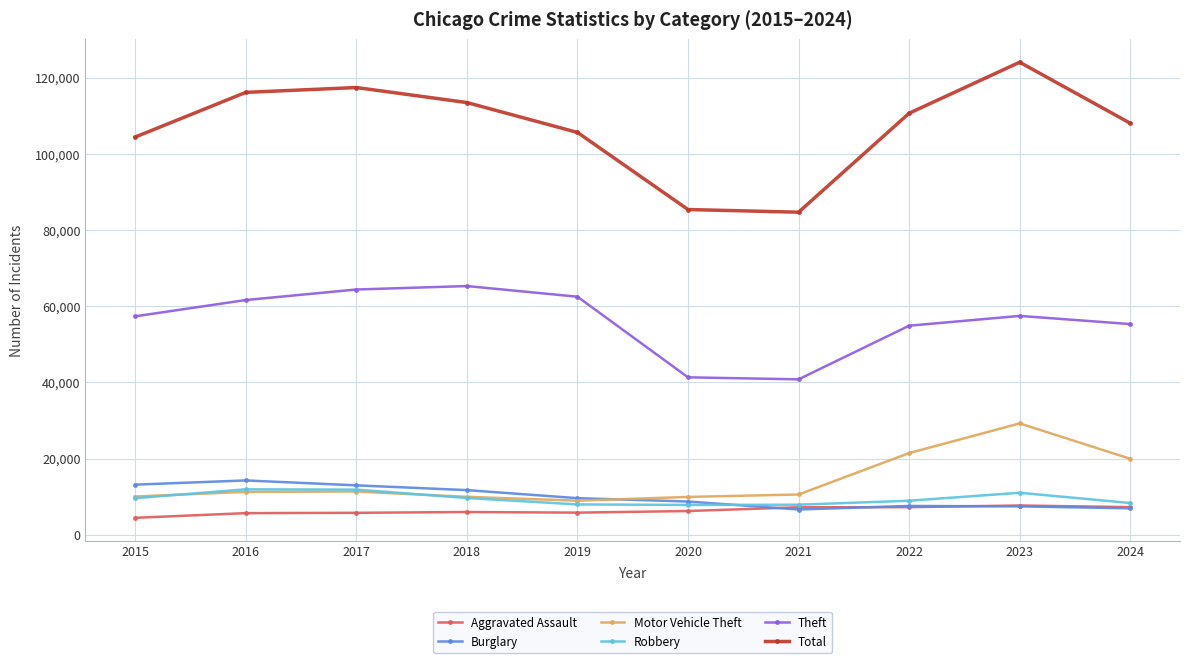

The value of Burglary at 2017 is 13001. True or false?

True